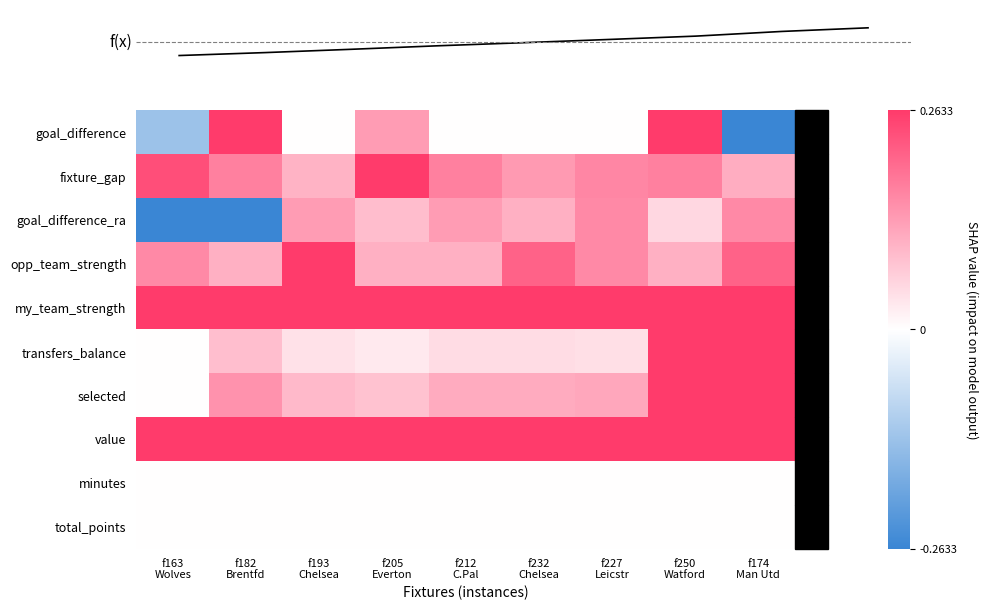

How many selected values are between 0 and 1?

9